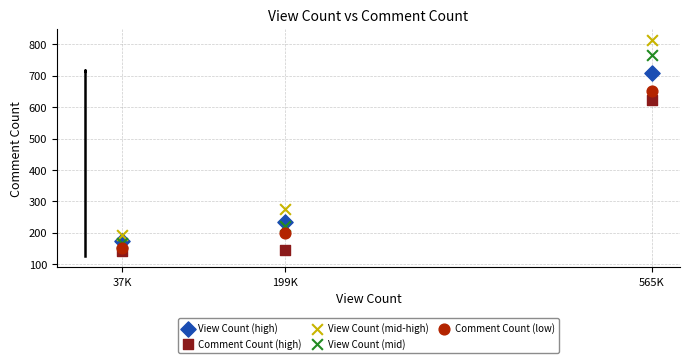

What are all the series names shown in the legend?

View Count (high), Comment Count (high), View Count (mid-high), View Count (mid), Comment Count (low)